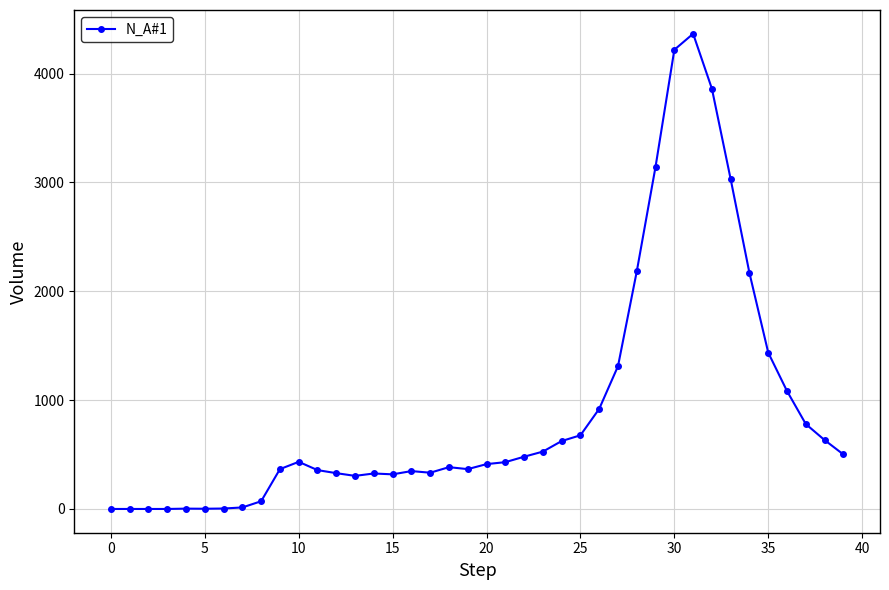

What is the sum of all values?

36743